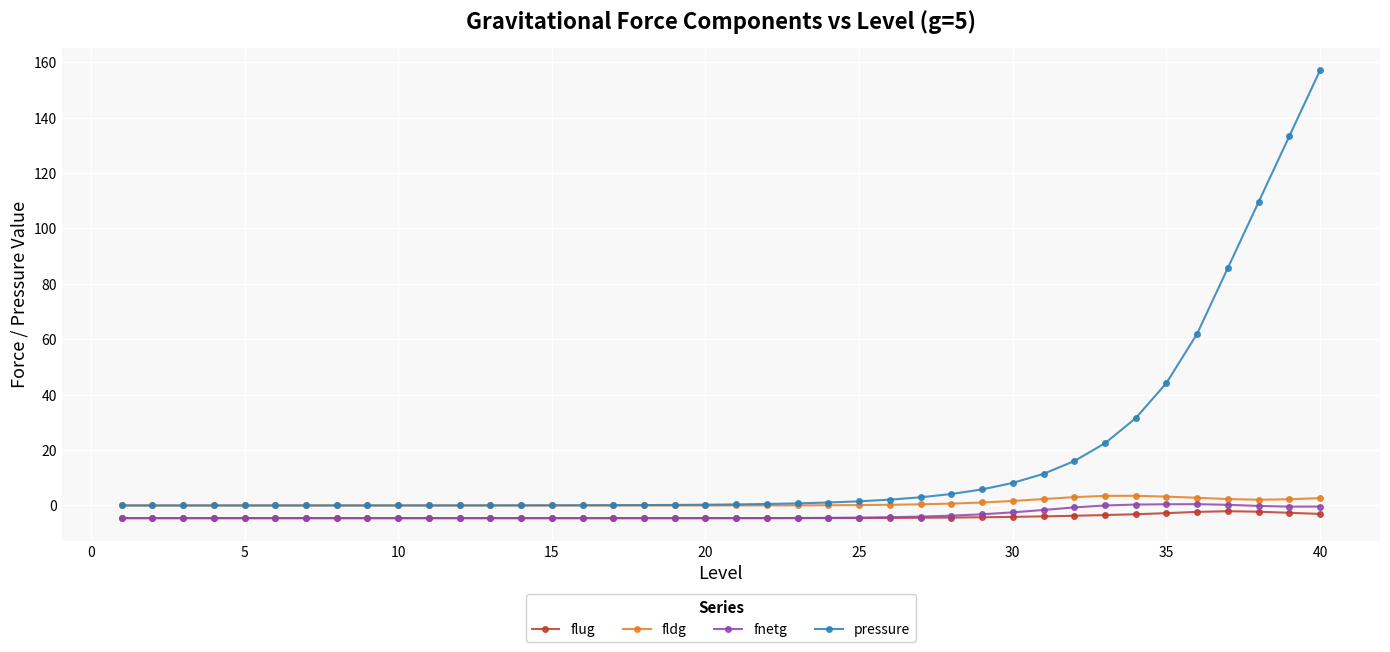

How many categories are shown in the chart?

40